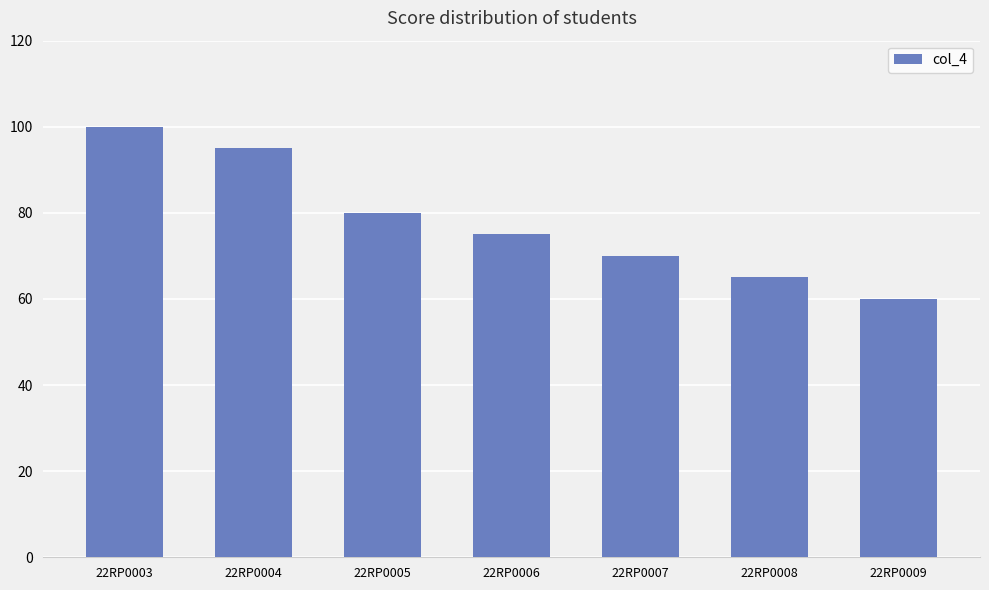

What is the value of the 2nd bar from the left?

95